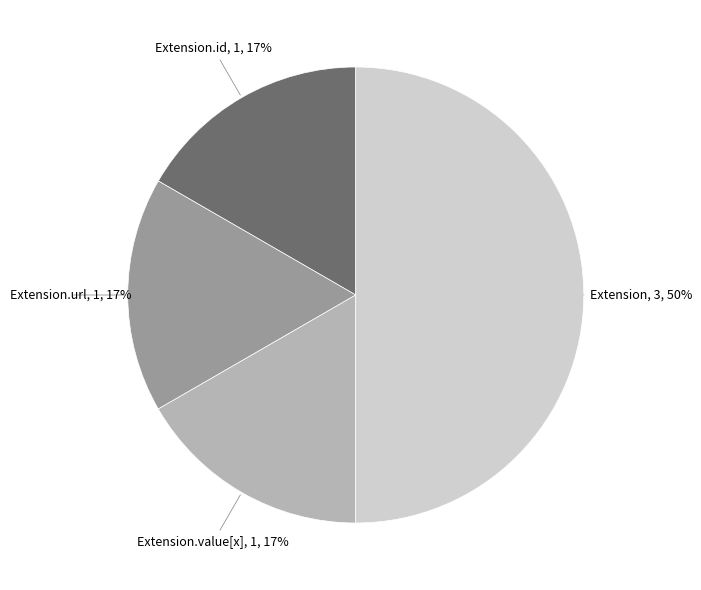

To the nearest percent, what is the average slice percentage?

25%